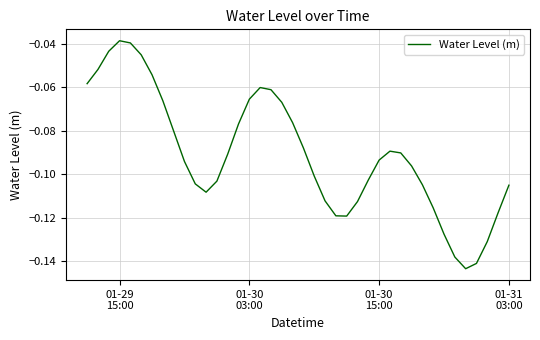

At which label is the value closest to 0?

01-29
15:00